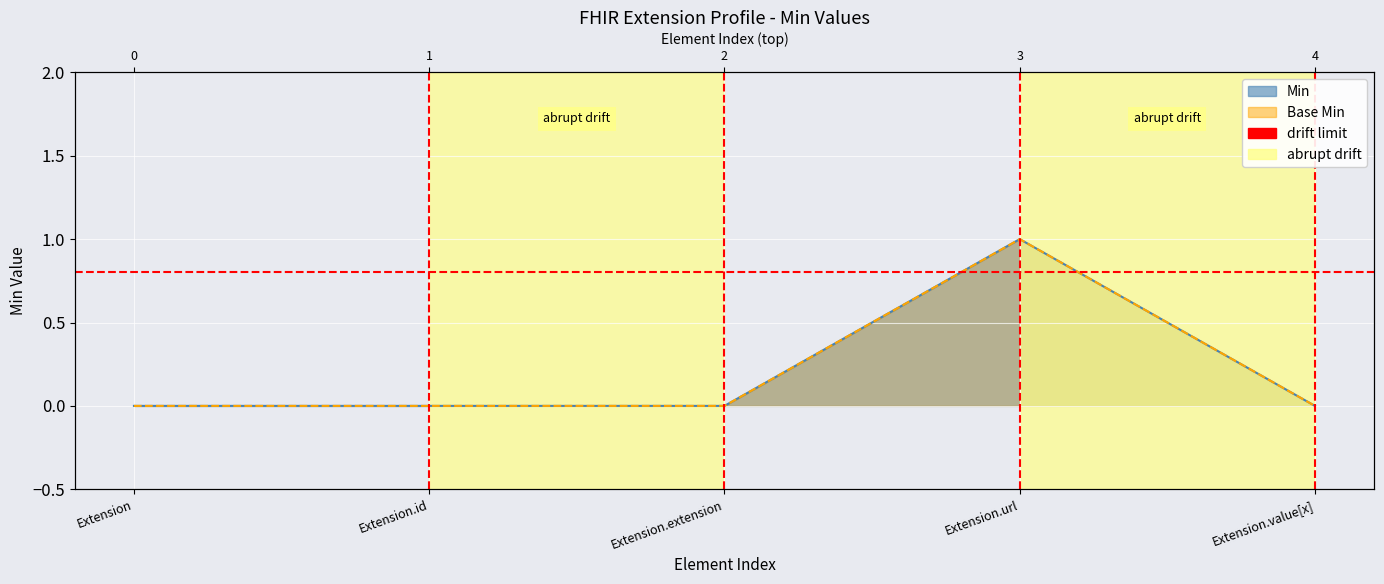

Is the value of Min at Extension.extension greater than the value of Base Min at Extension.id?

No